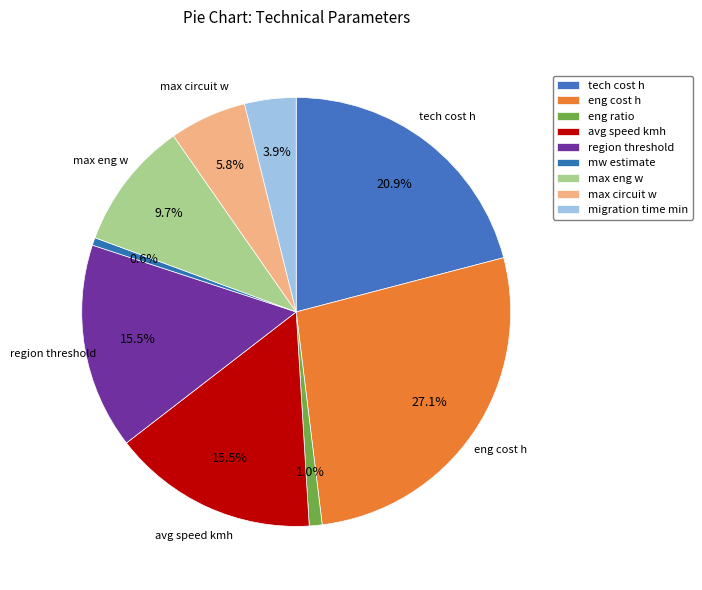

The max circuit w slice represents 6% of the pie. True or false?

True